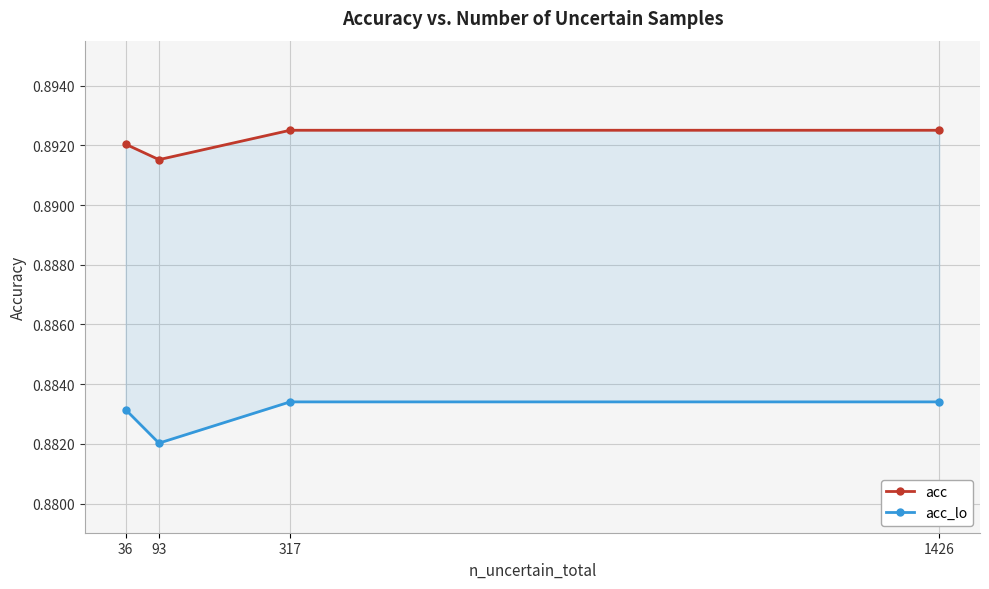

What is the sum of the acc_lo values at 36 and 1426?

1.8